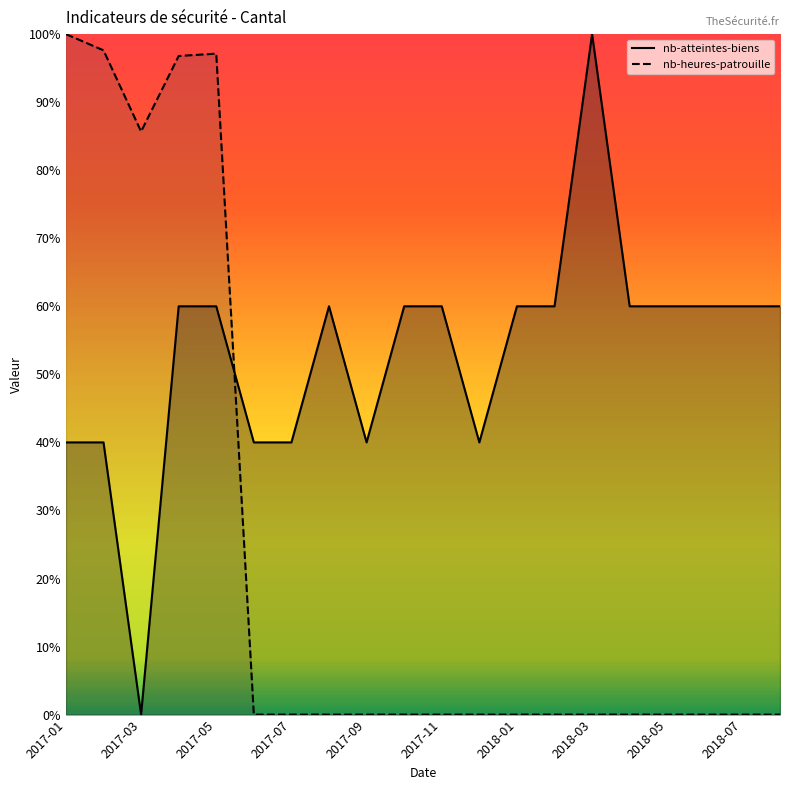

At how many categories does at least one series exceed 0?

20